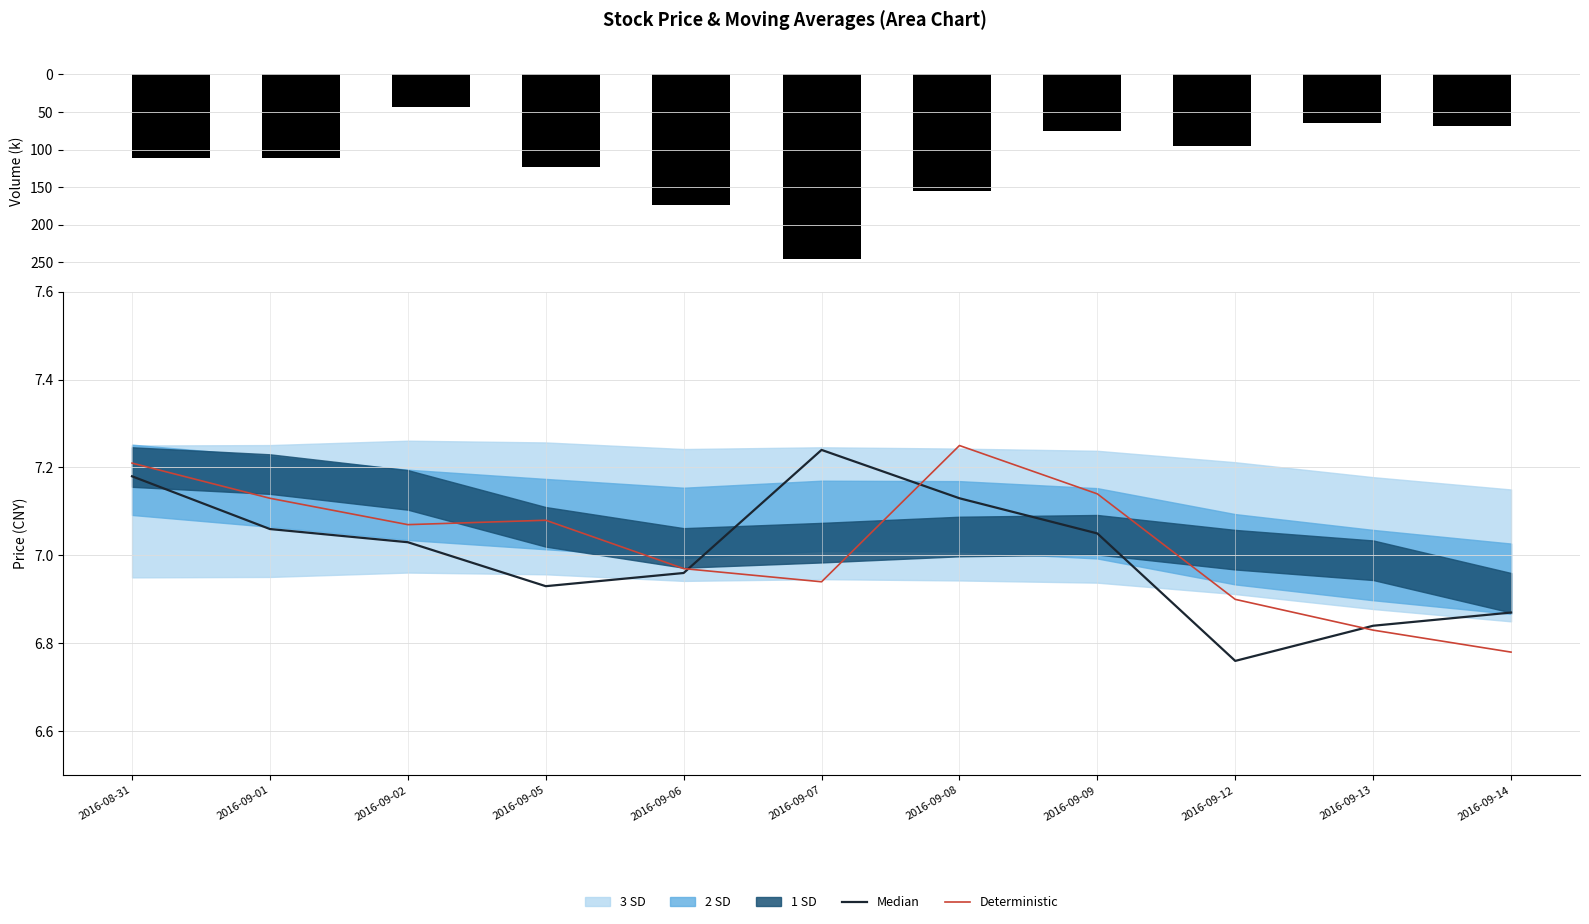

The value of Median at 2016-09-14 is 6.9. True or false?

True